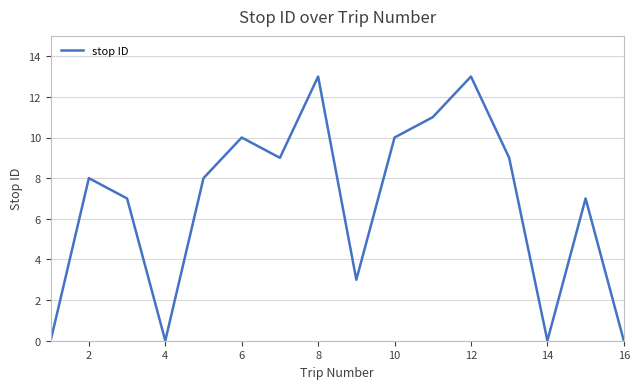

What is the greatest value displayed?

13